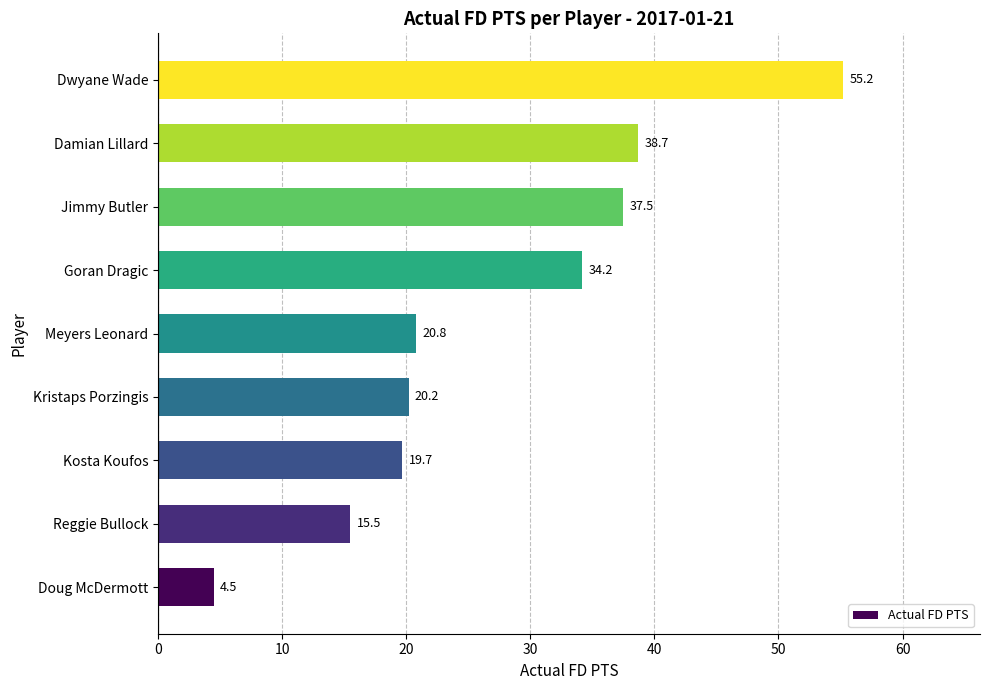

What is the difference between the maximum and minimum values?

50.7